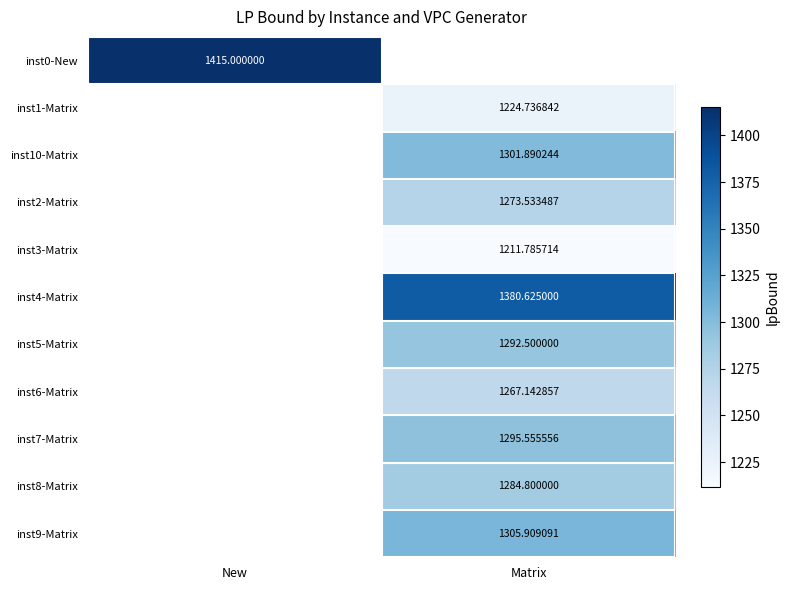

The value of inst8-Matrix at Matrix is 2283.3. True or false?

False